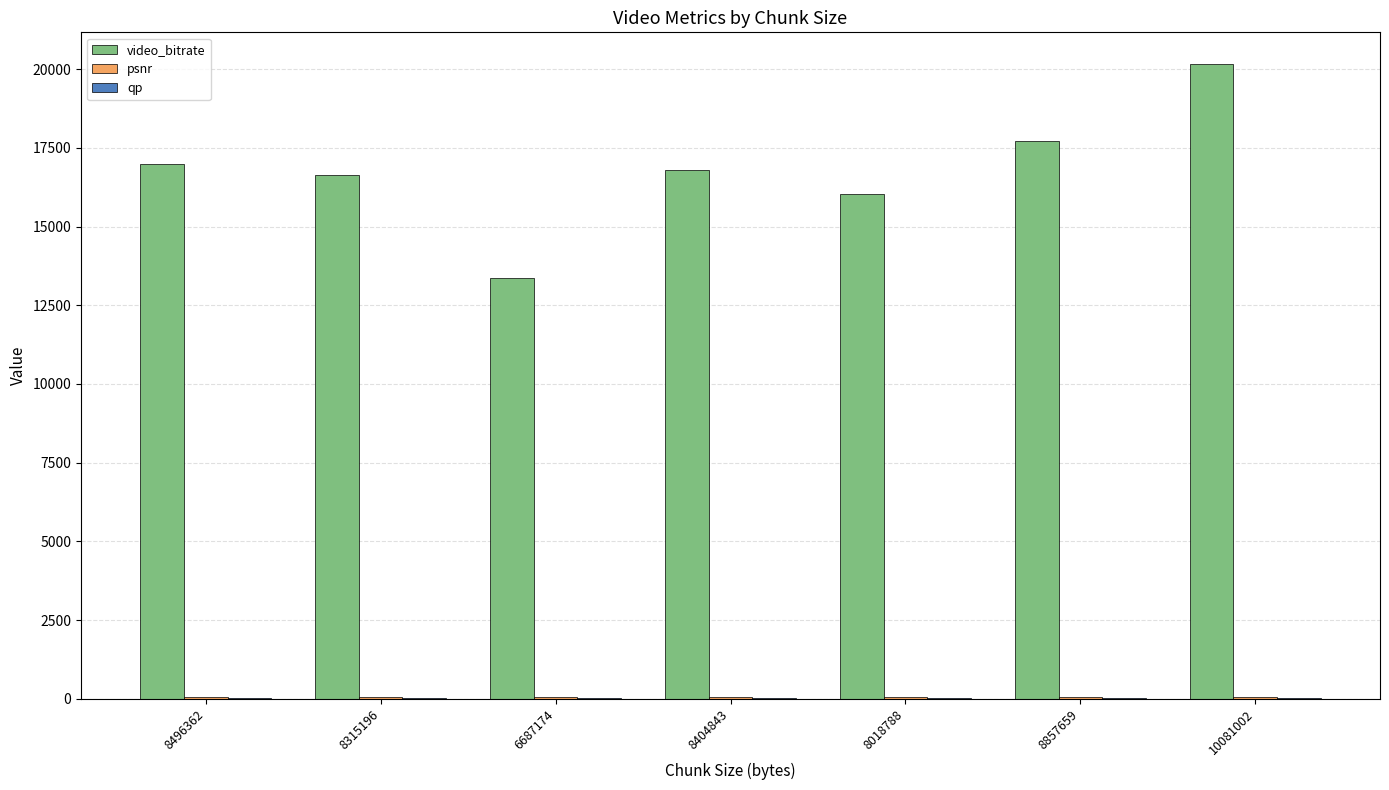

Which series changed the most between 8018788 and 10081002?

video_bitrate